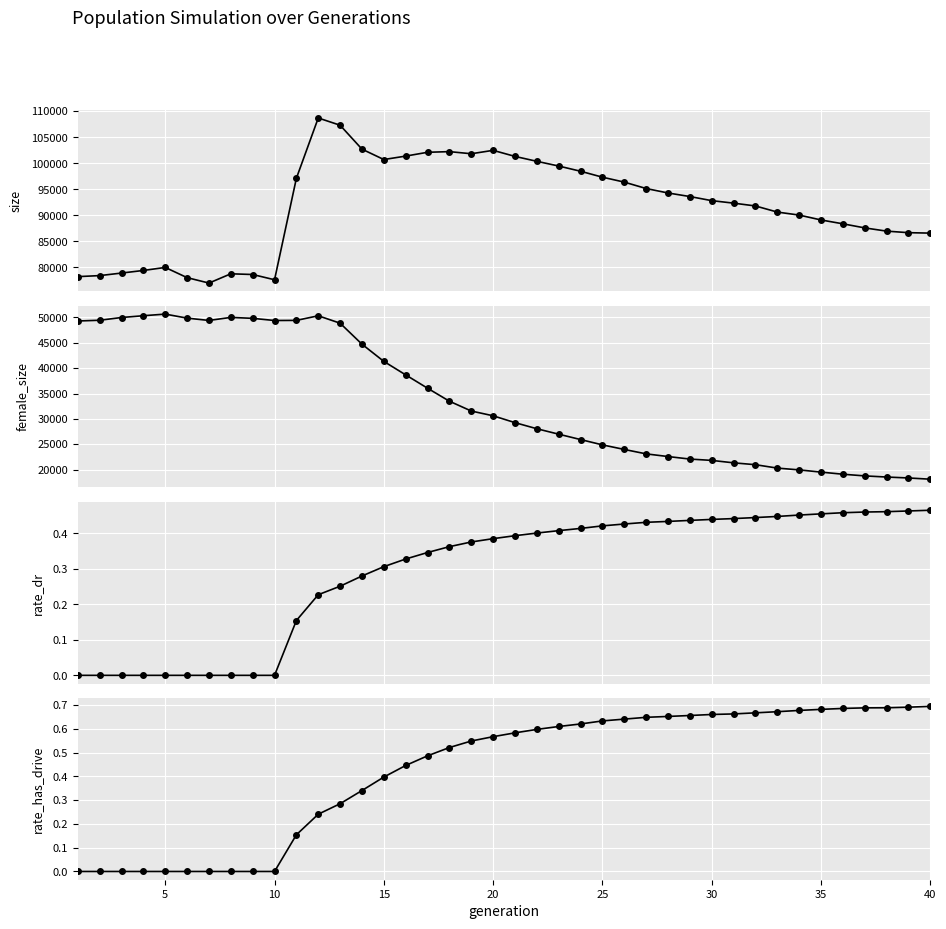

List the series in order of their peak value, highest first.

size, female_size, rate_has_drive, rate_dr